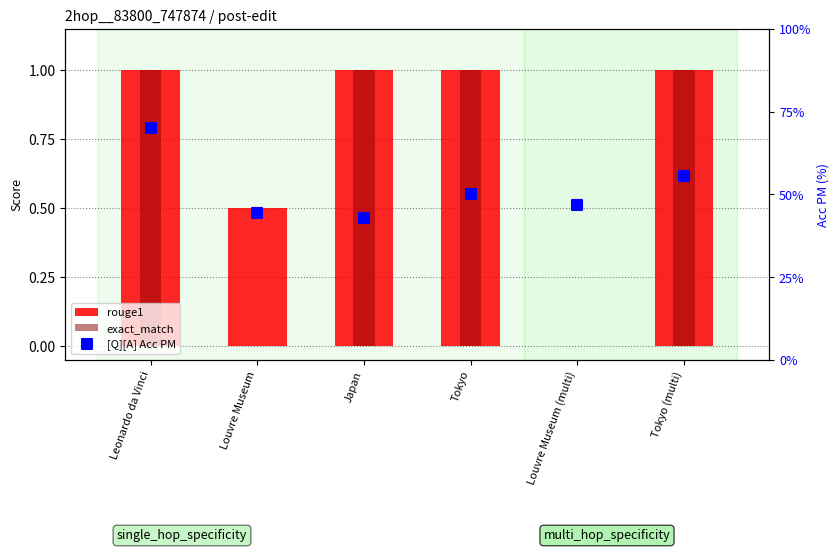

Is the value of exact_match at Leonardo da Vinci greater than the value of [Q][A] Acc PM at Louvre Museum?

No